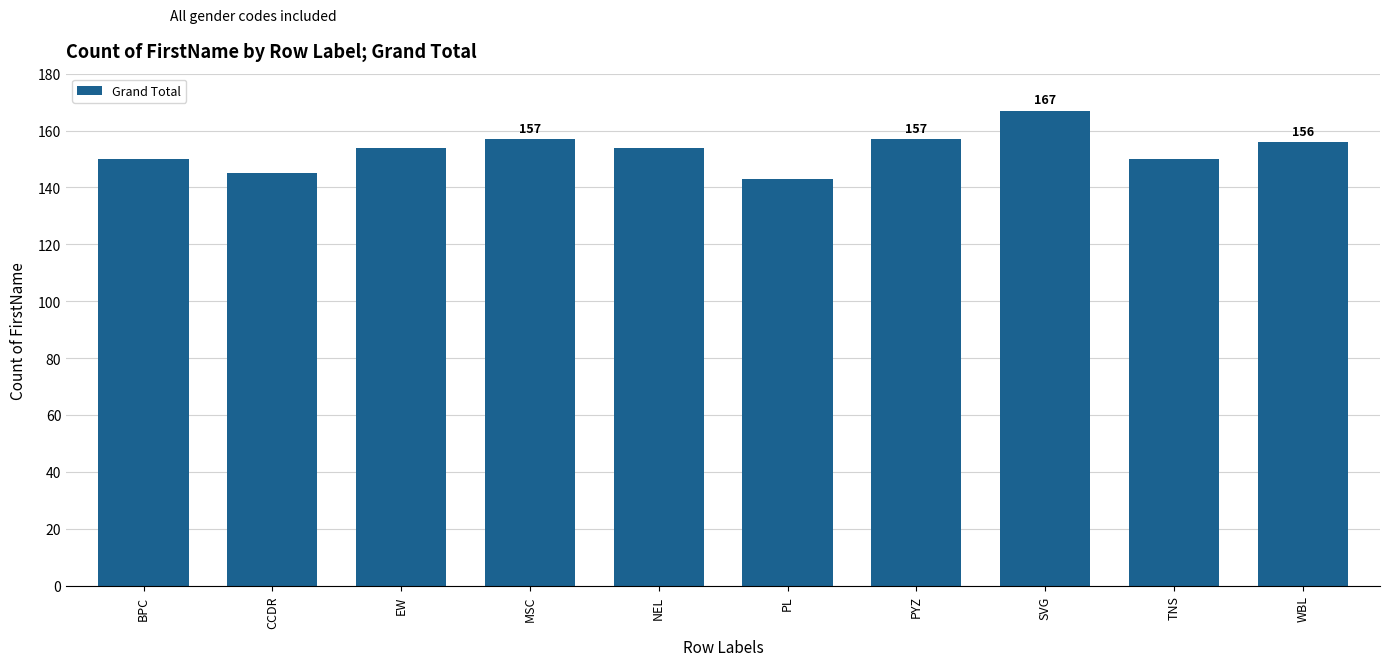

How many series are shown in this chart?

1